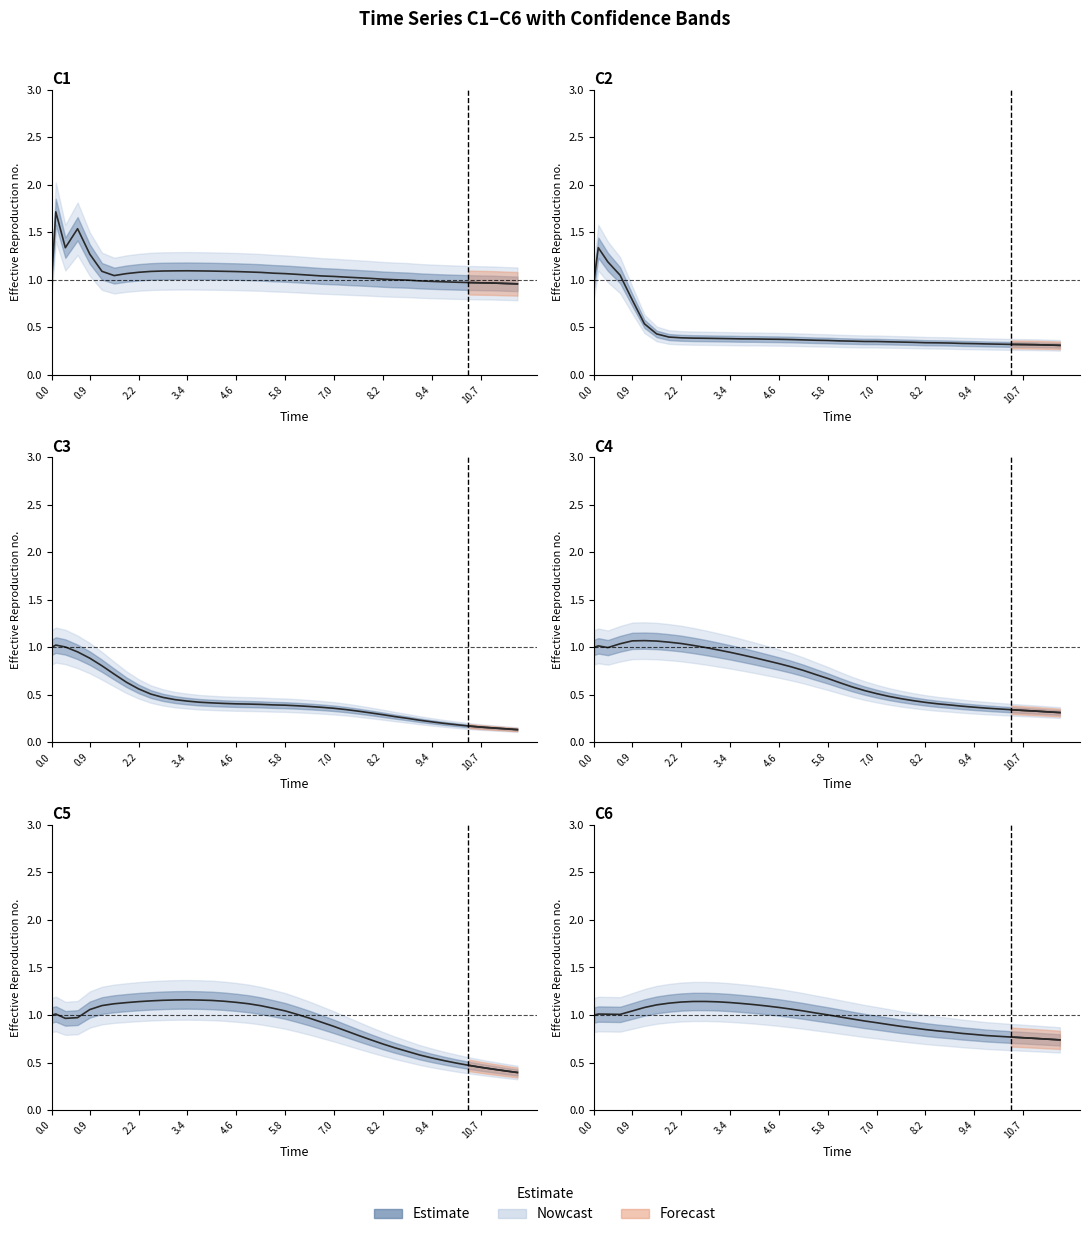

Is the value of C6 at 0.9 greater than the value of C2 at 33?

Yes